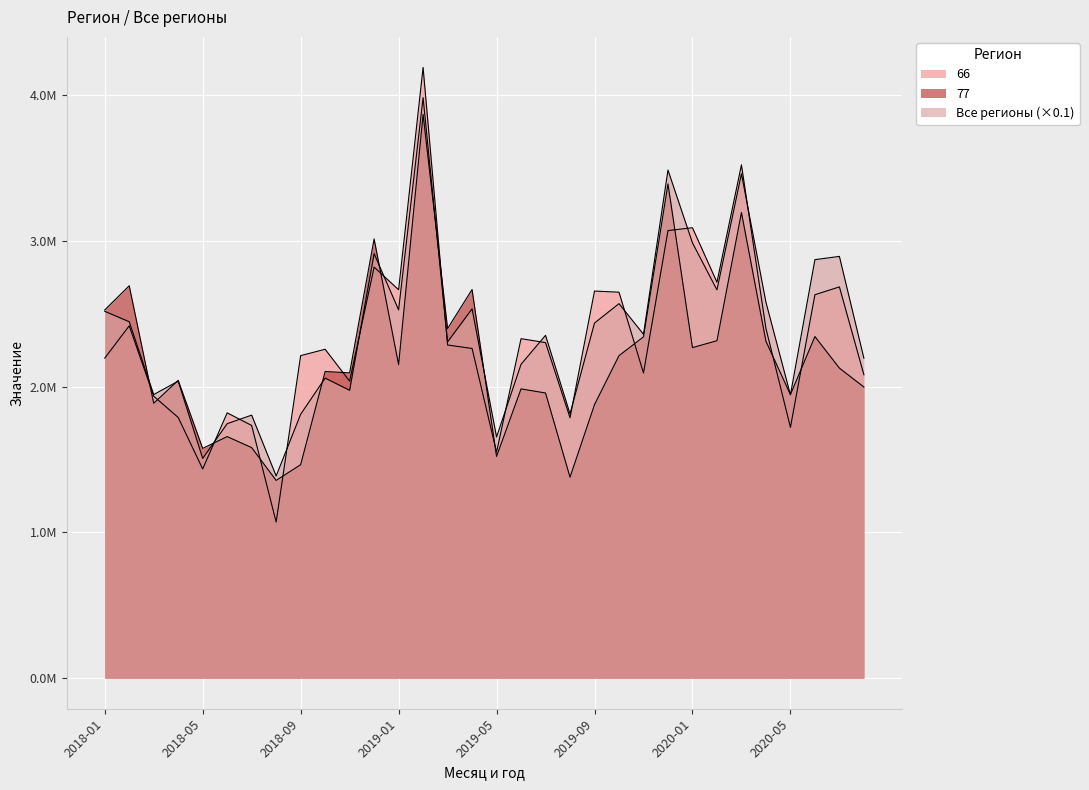

True or false: 77 has a value of 3392603.3 at 2019-12.

True